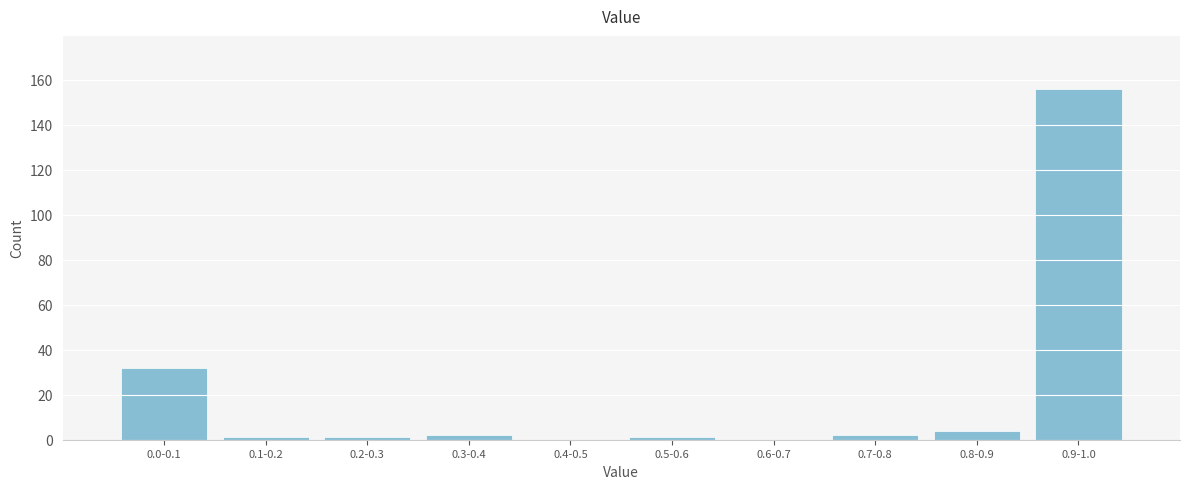

Reading right to left, list all the values displayed in this chart.

0.9-1.0=156	0.8-0.9=4	0.7-0.8=2	0.6-0.7=0	0.5-0.6=1	0.4-0.5=0	0.3-0.4=2	0.2-0.3=1	0.1-0.2=1	0.0-0.1=32